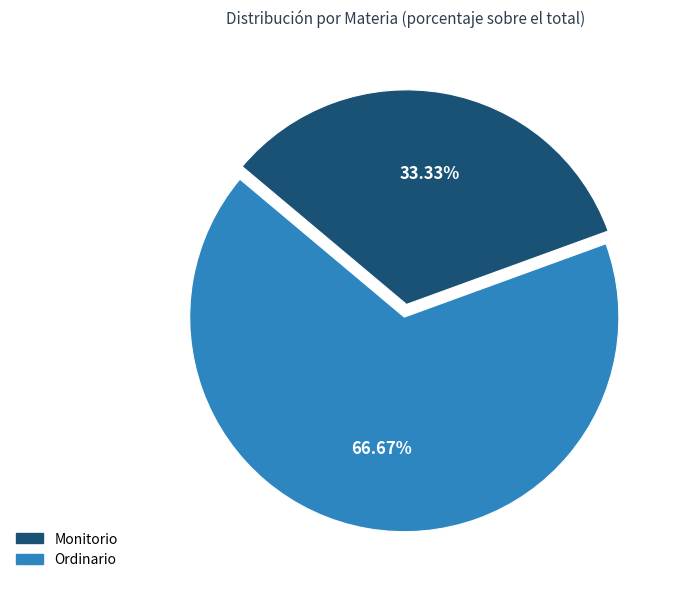

Which slice is the smallest?

Monitorio